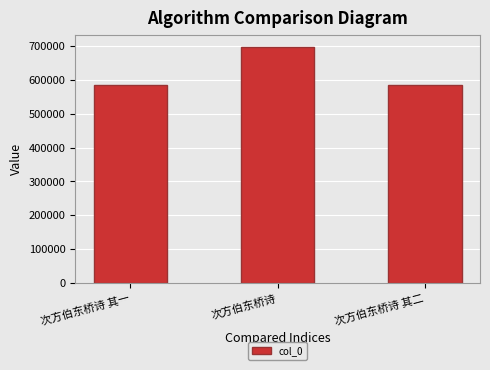

Is it true that the value at 次方伯东桥诗 is 698524?

True